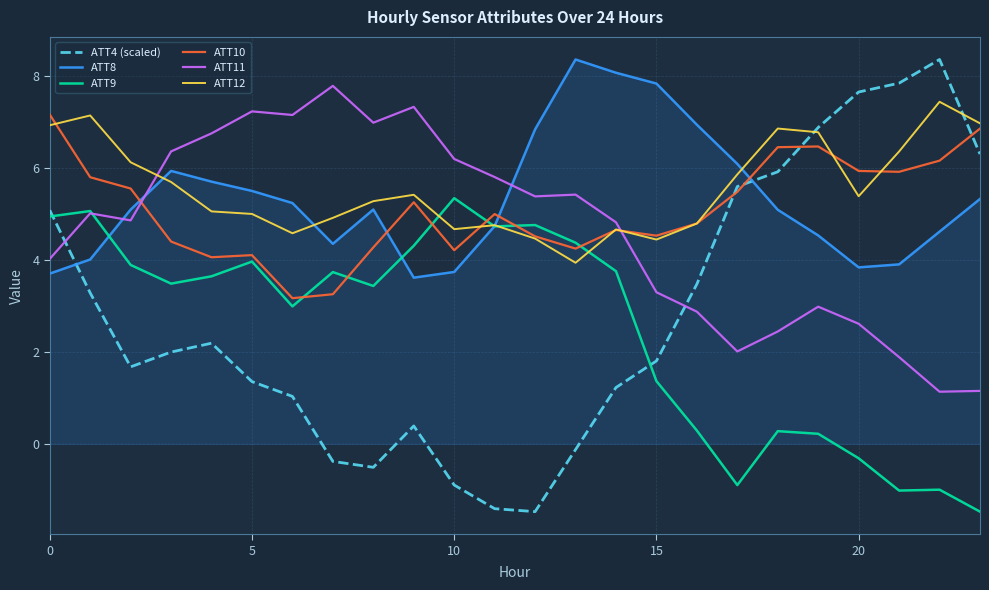

Which series has the widest spread of values?

ATT4 (scaled)